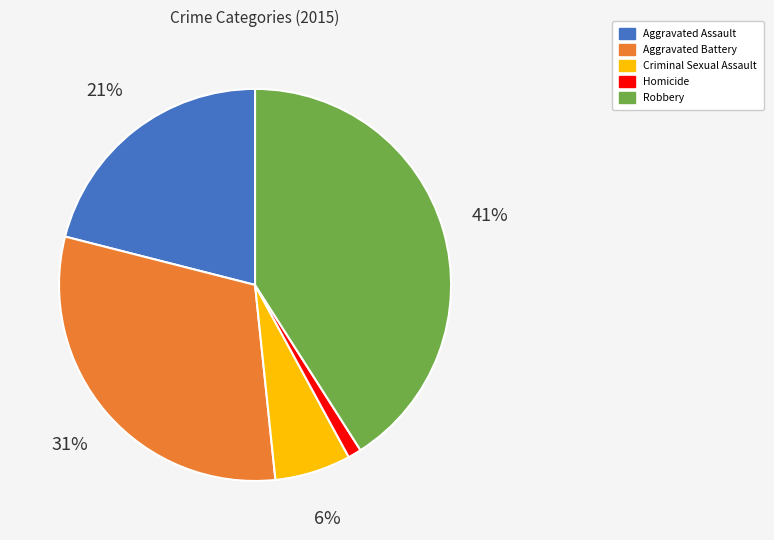

Rank the categories by value from highest to lowest.

Robbery, Aggravated Battery, Aggravated Assault, Criminal Sexual Assault, Homicide